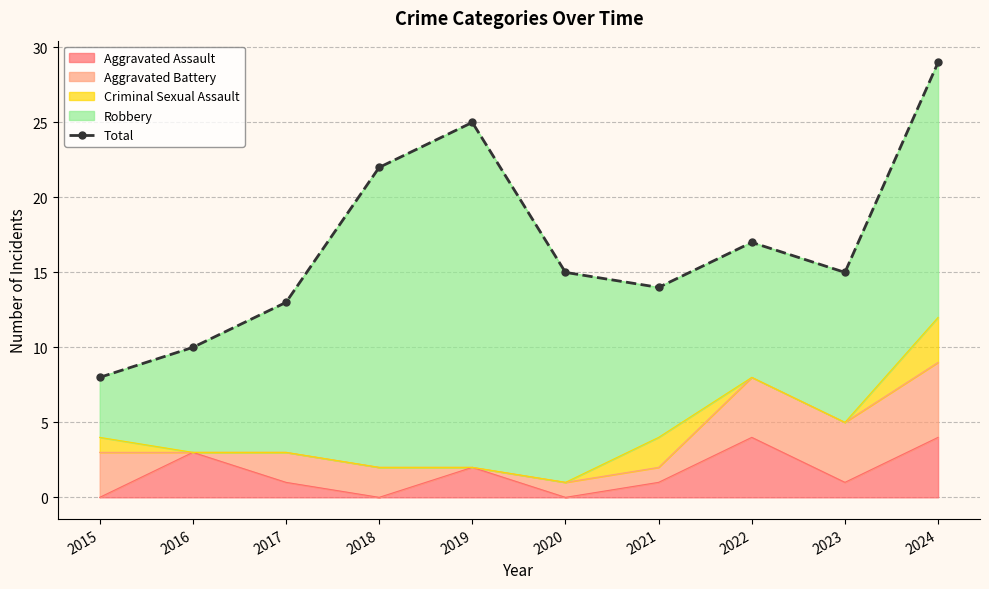

What is the average value?

17